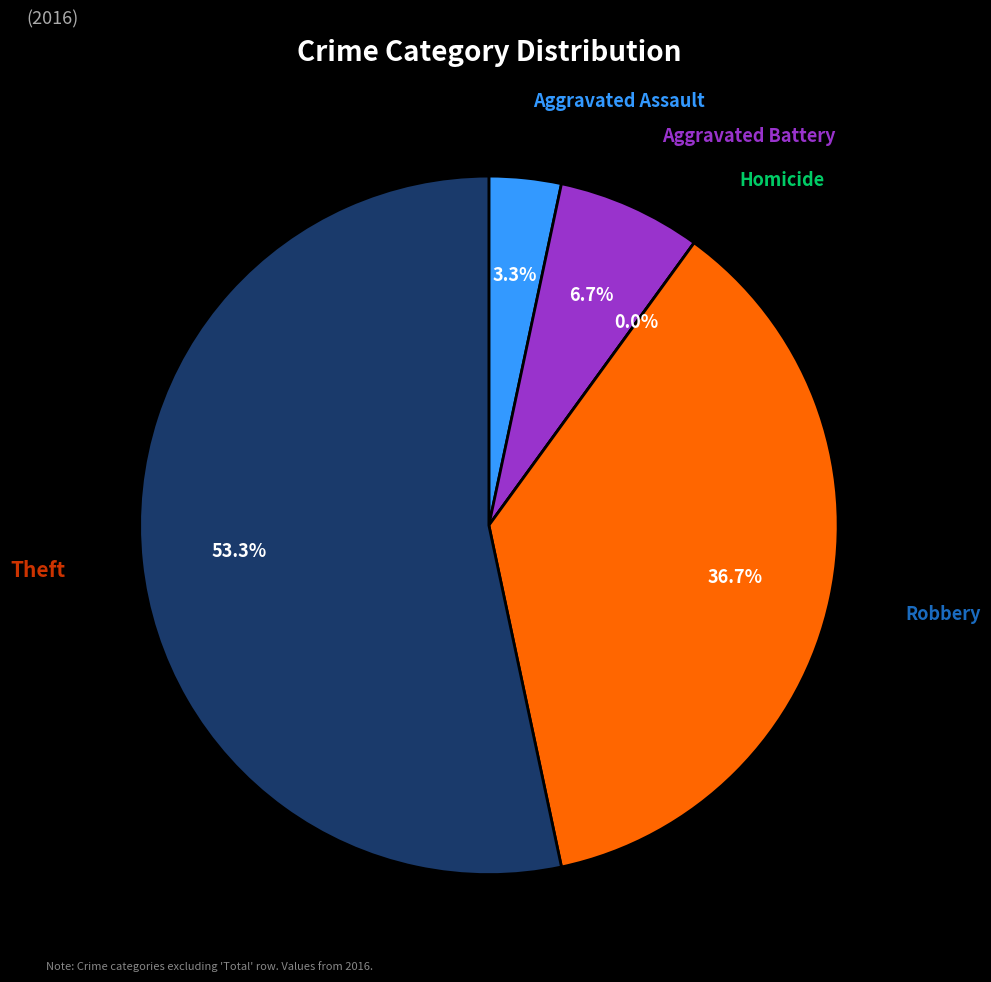

What portion of the pie excludes Robbery?

63.3%